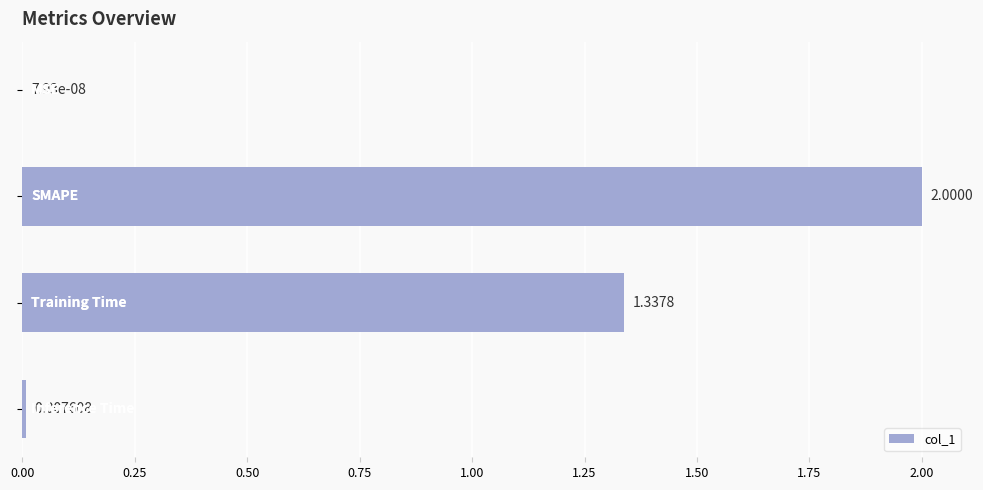

What is the sum of all values?

3.3